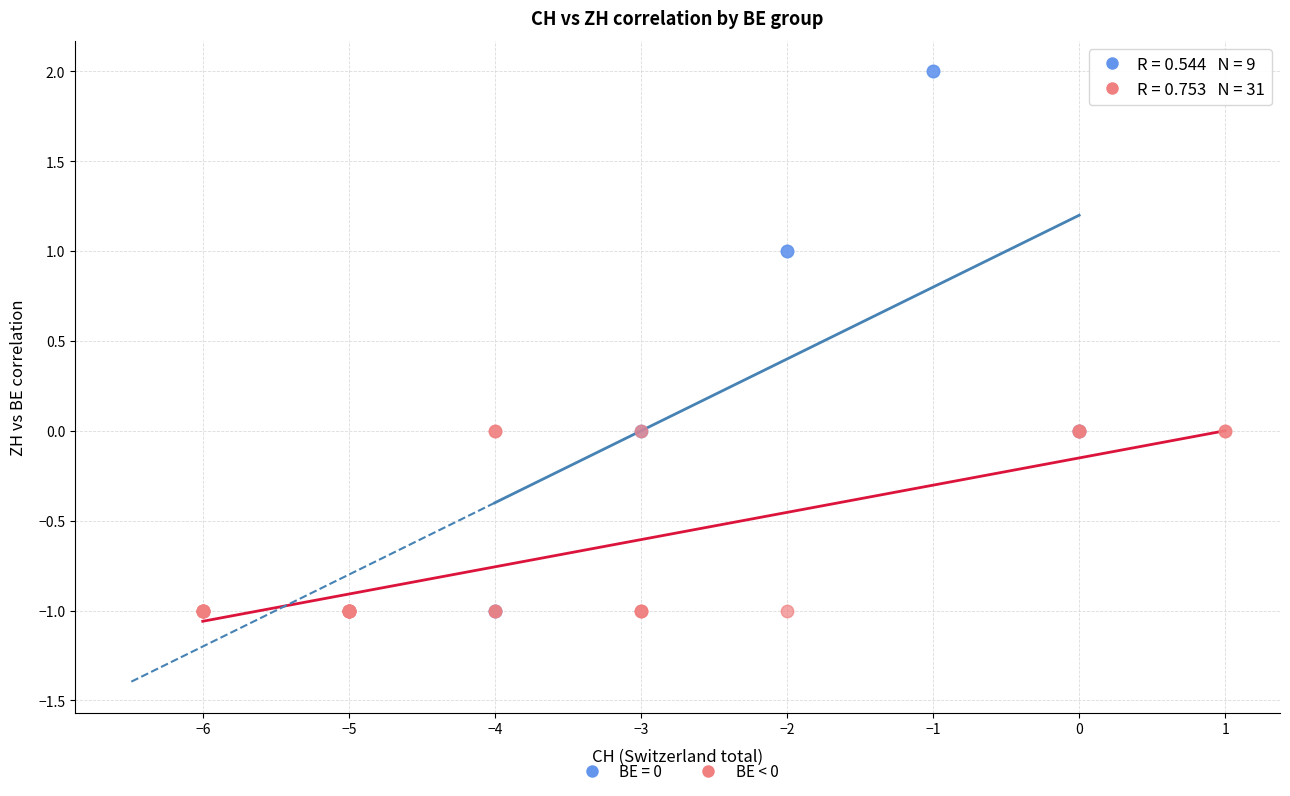

Which series contains the highest Y value?

BE = 0